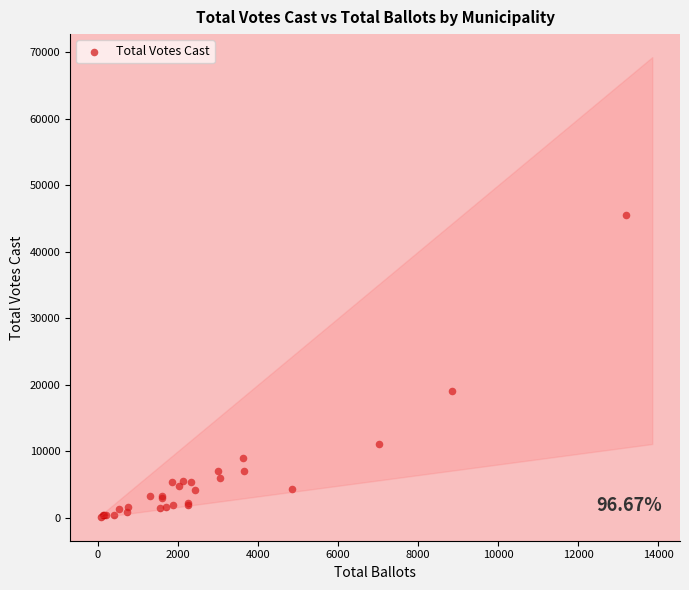

What Y value in the scatter plot is closest to 22823?

19081